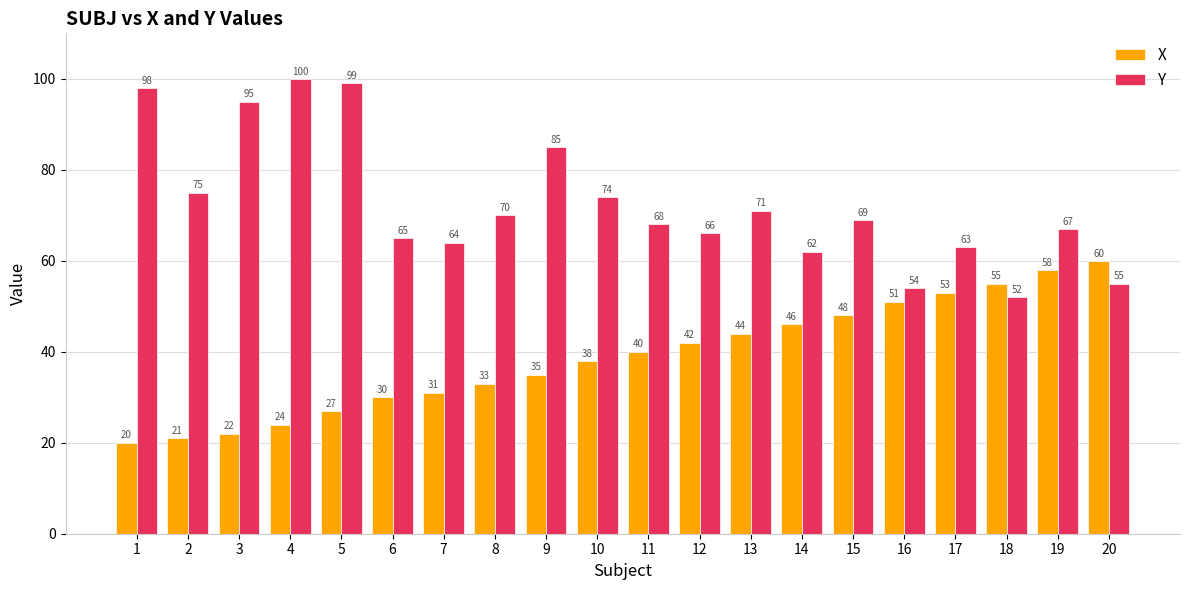

Which series has the widest spread of values?

Y